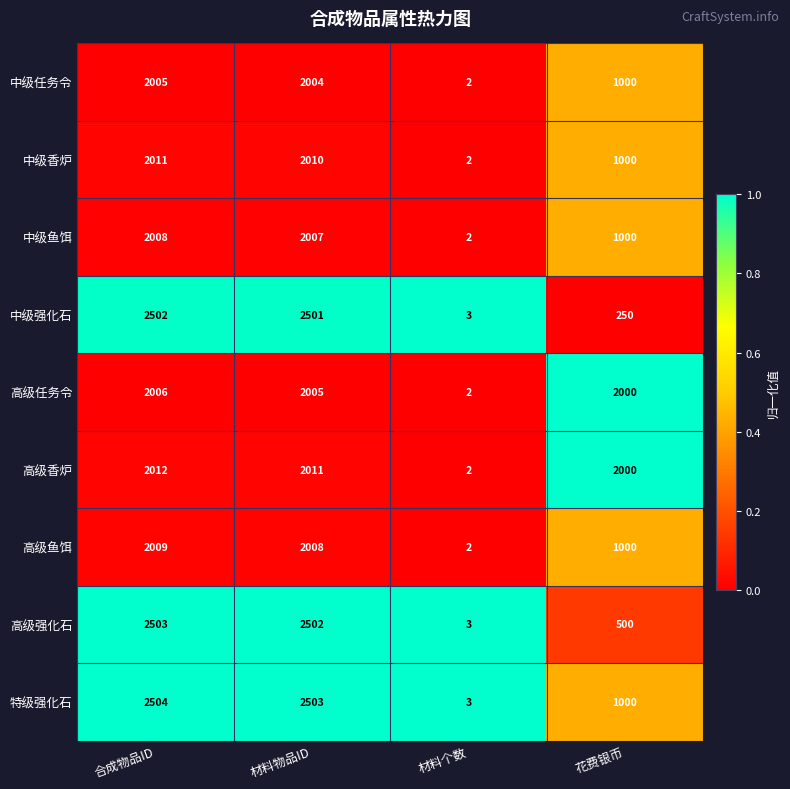

What is the difference between the 中级鱼饵 values at 材料物品ID and 材料个数?

2005